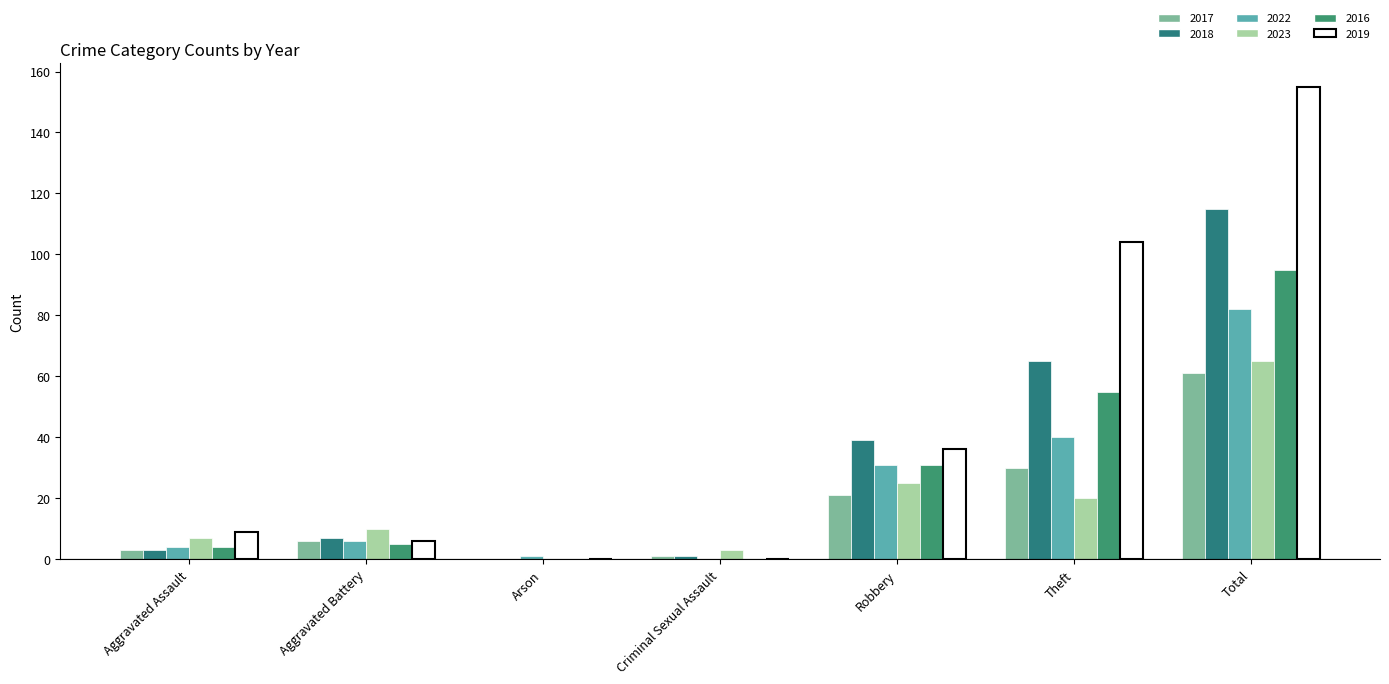

What is the sum of the 2022 values at Aggravated Assault and Total?

86